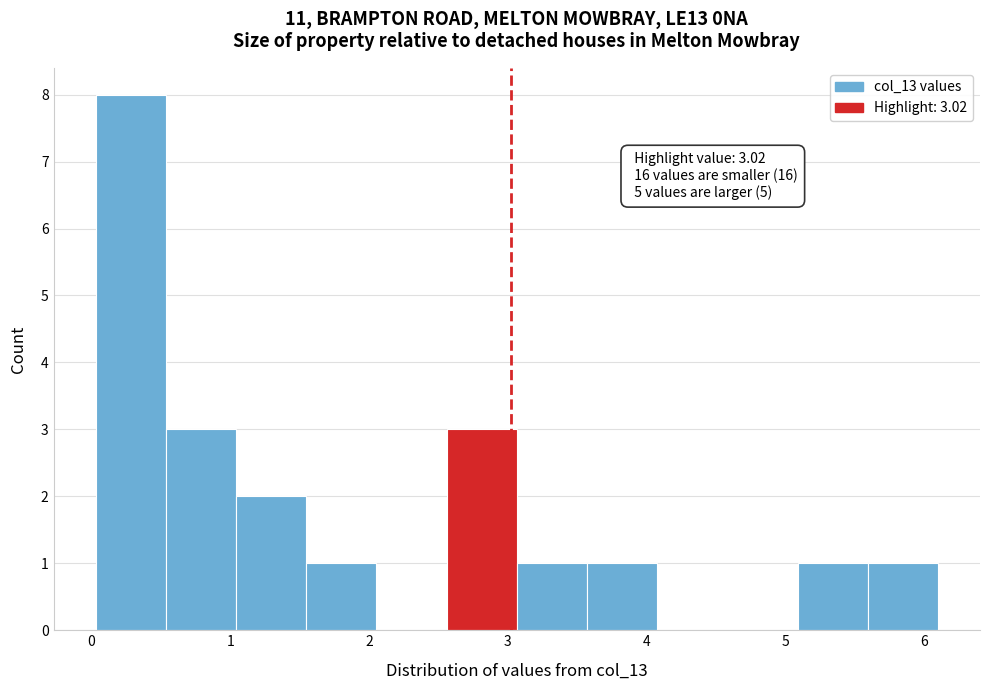

Which range on the x-axis has the tallest bar?

0.0 to 0.5